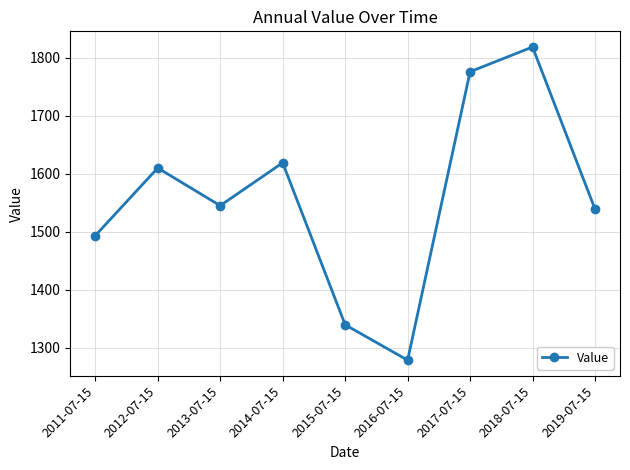

What is the difference between the values at 2015-07-15 and 2011-07-15?

153.6